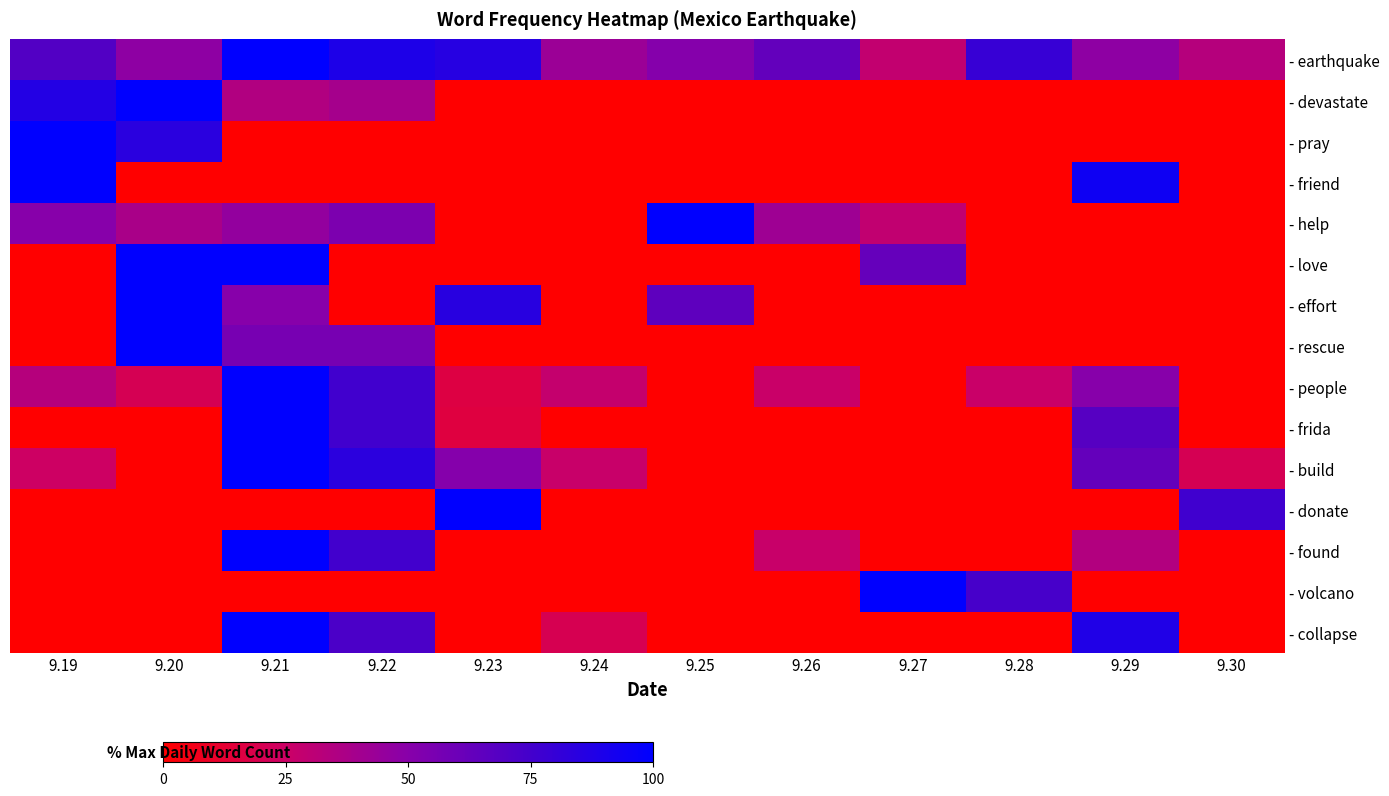

At which category does the chart reach its minimum across all series?

9.23